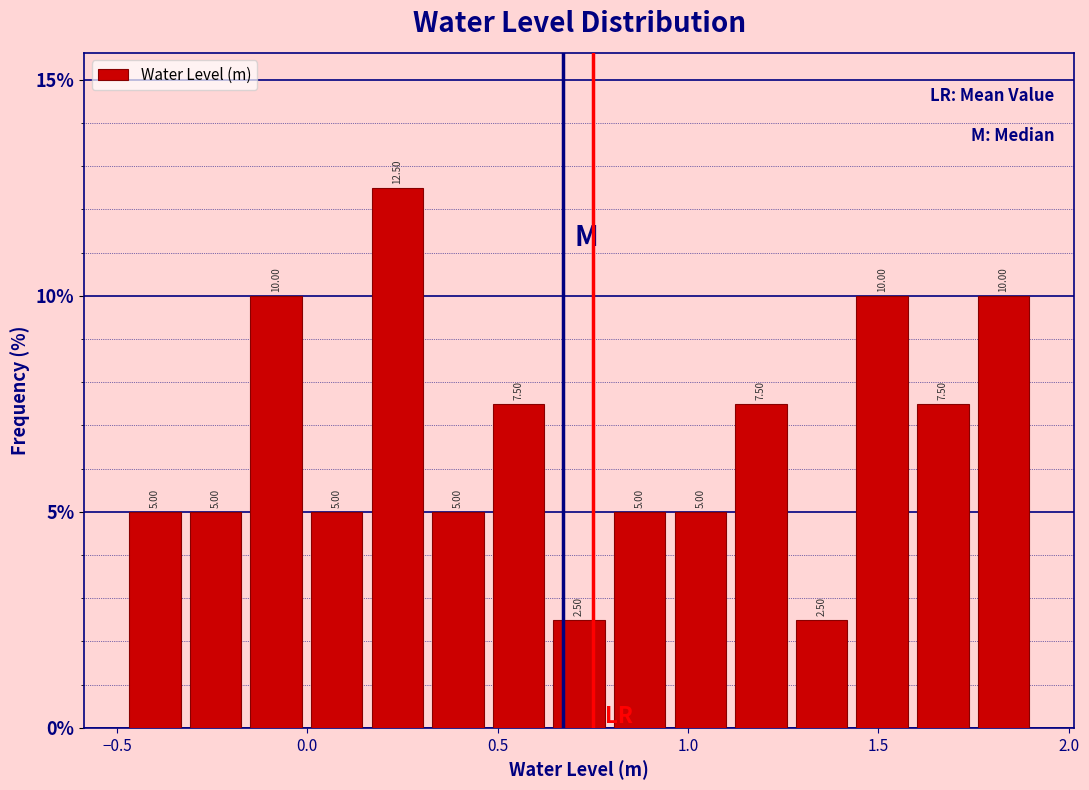

Read against the x-axis, roughly where is the centre of the tallest bar?

0.25